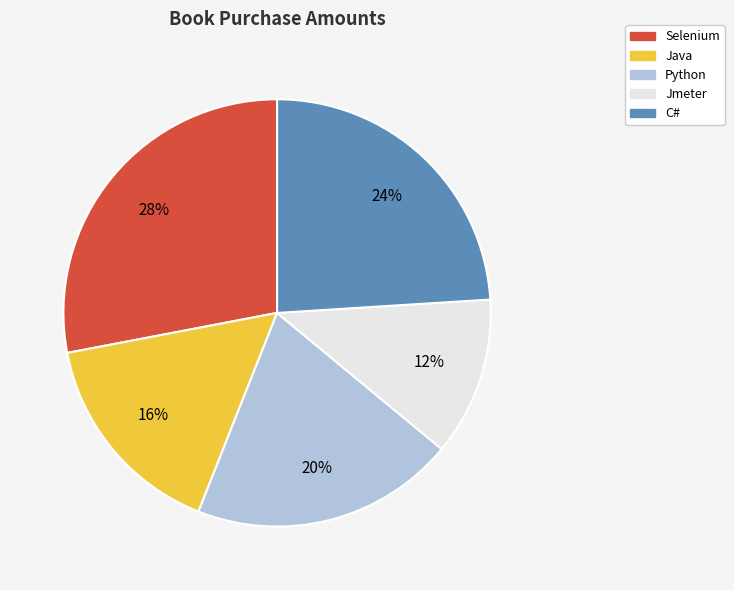

Is there any slice that represents more than half of the pie?

No